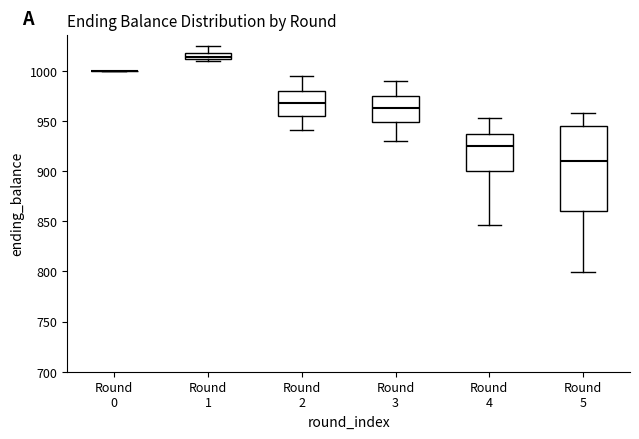

Where is the upper edge of the box for Round 3 on the y-axis? The values are not printed on the chart, so give them approximately, as read against the axis.

975